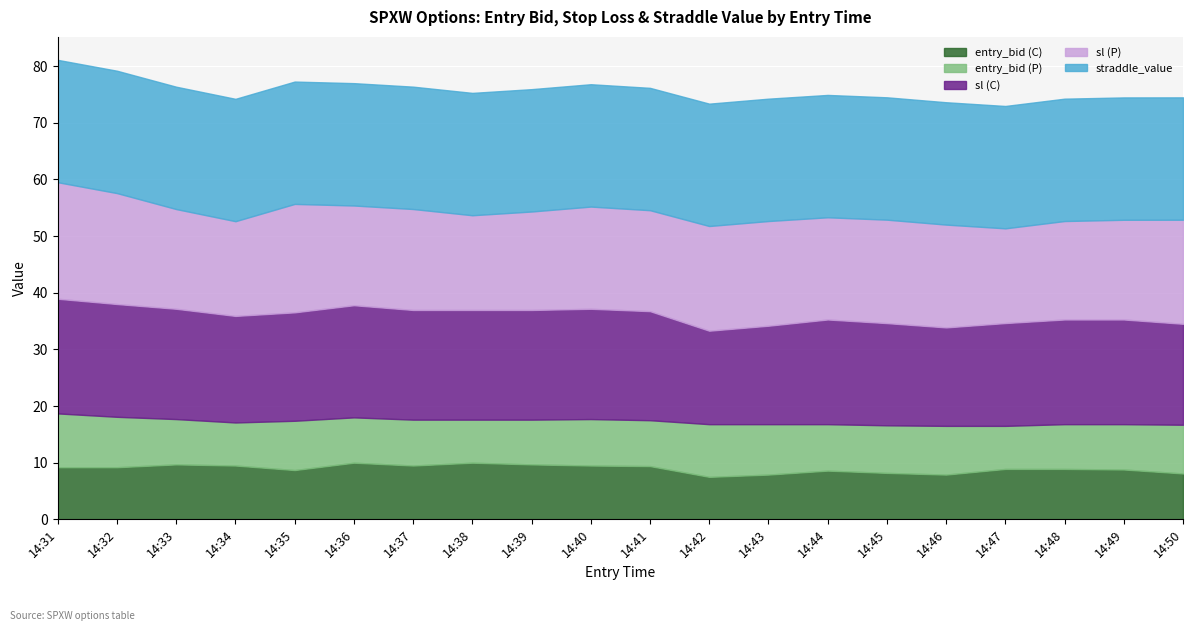

How many lines are shown in the chart?

5